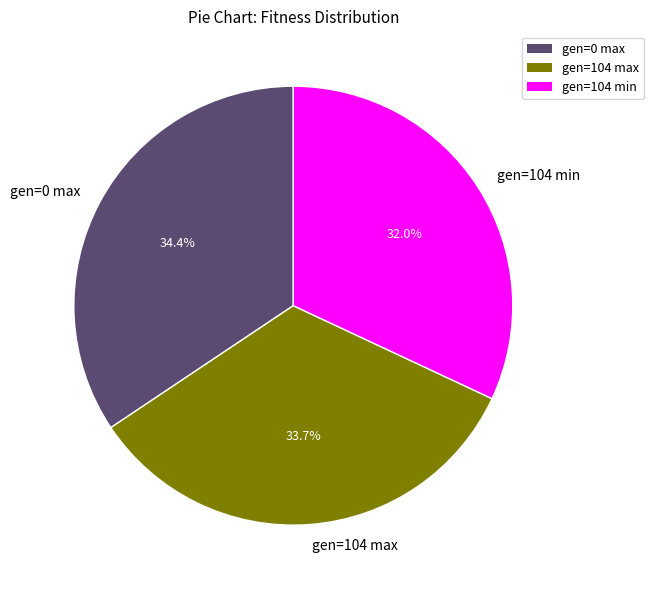

Which slice is the smallest?

gen=104 min